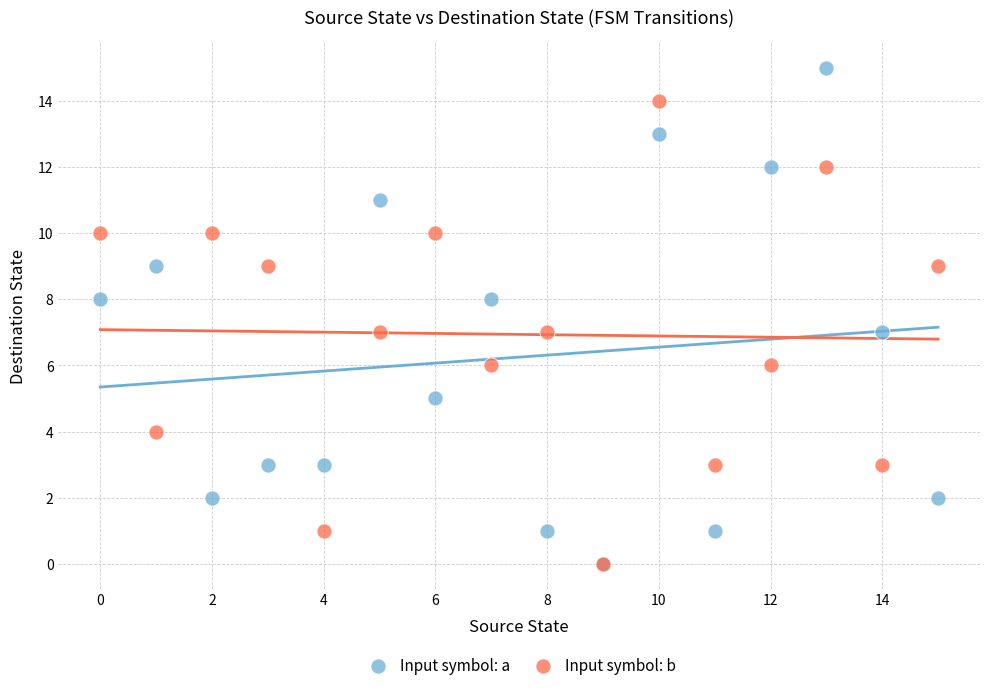

What are all the series names shown in the legend?

Input symbol: a, Input symbol: b